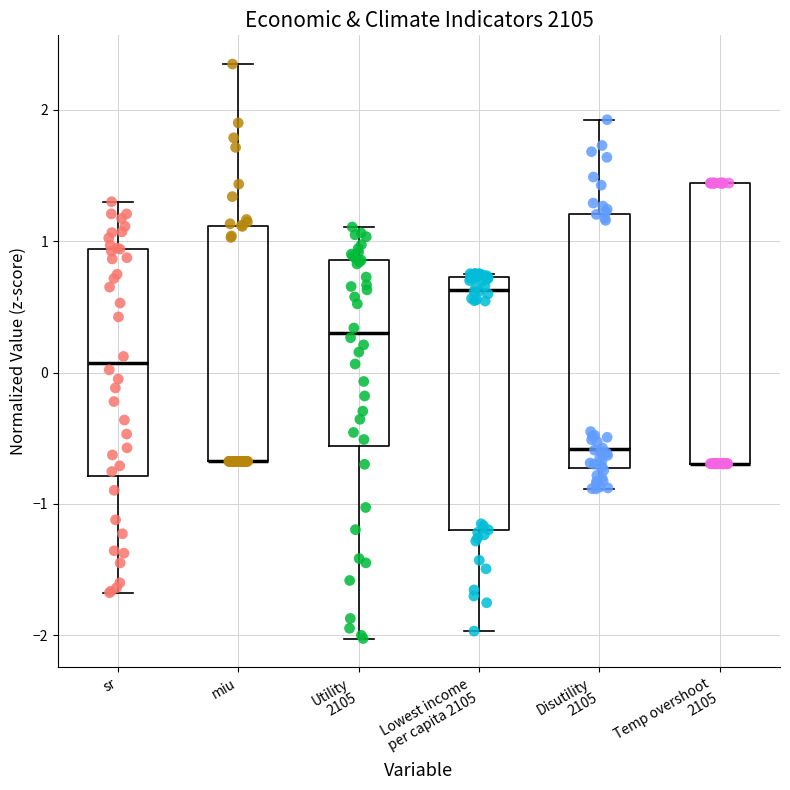

Comparing the boxes themselves (not the whiskers), which one is the tallest?

Temp overshoot 2105